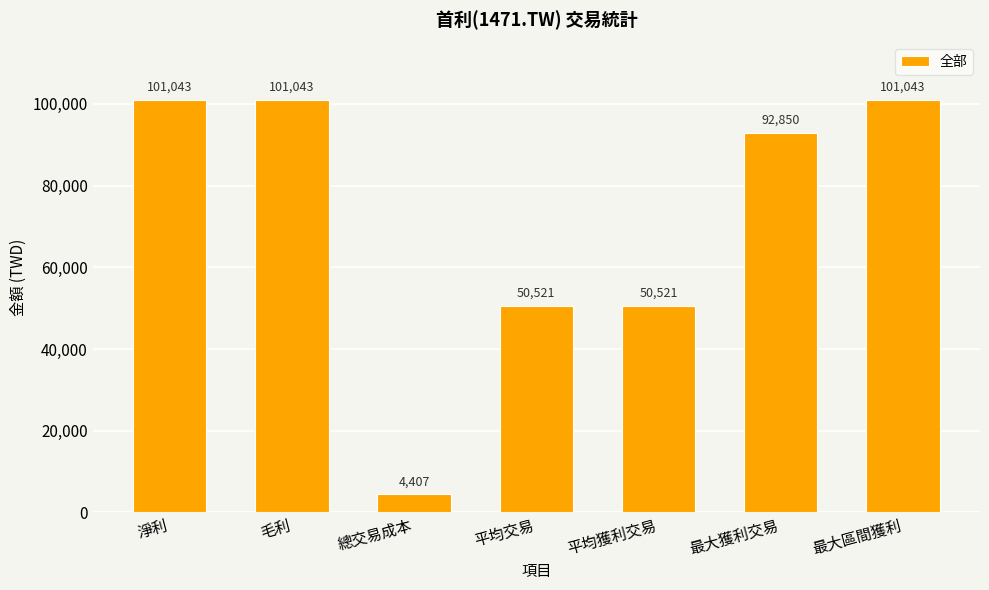

What is the difference between the values at 最大獲利交易 and 淨利?

8193